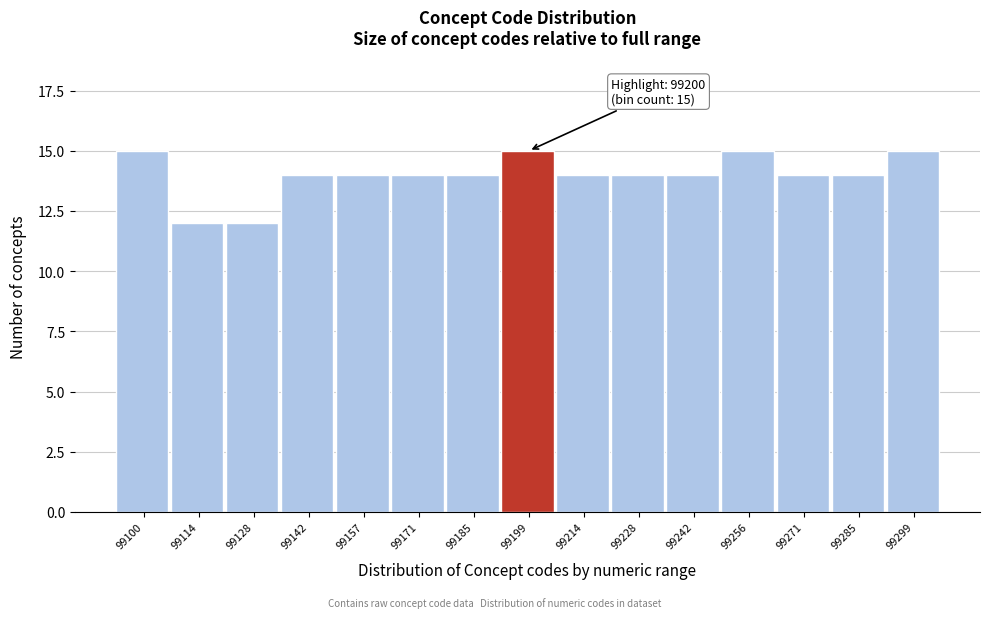

Reading left to right, extract all data points from this chart.

99100=15	99114=12	99128=12	99142=14	99157=14	99171=14	99185=14	99199=15	99214=14	99228=14	99242=14	99256=15	99271=14	99285=14	99299=15